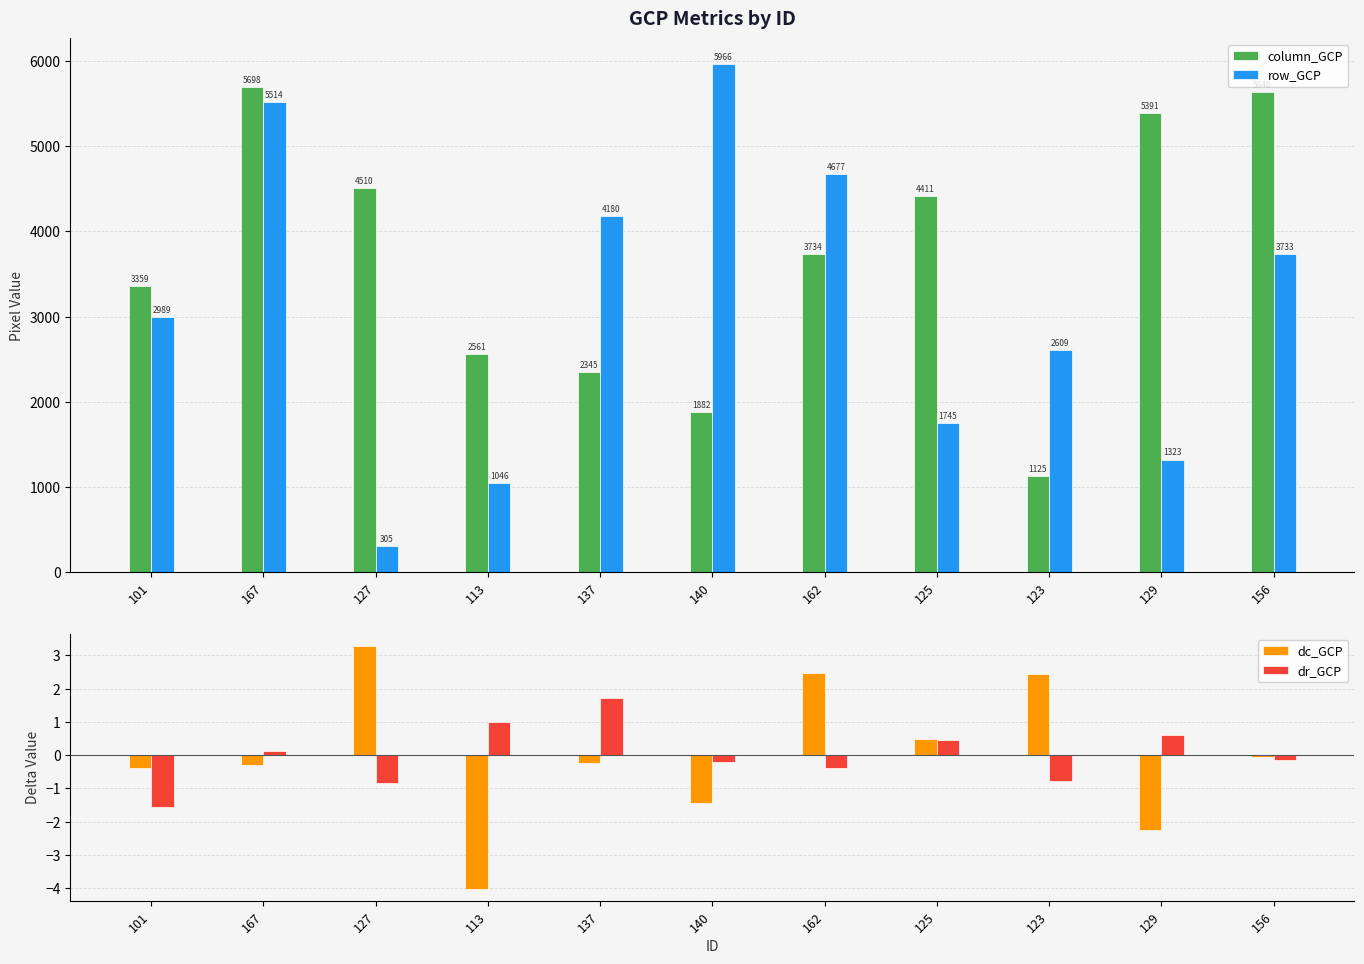

Reading left to right, extract all data points from this chart.

column_GCP: 101=3360.0	167=5698.2	127=4510.0	113=2561.9	137=2345.8	140=1882.7	162=3734.9	125=4411.8	123=1125.4	129=5391.6	156=5640.9
row_GCP: 101=2989.9	167=5514.6	127=305.9	113=1046.8	137=4180.1	140=5966.7	162=4677.2	125=1745.8	123=2609.4	129=1323.1	156=3733.9
dc_GCP: 101=-0.4	167=-0.3	127=3.3	113=-4.0	137=-0.2	140=-1.4	162=2.5	125=0.5	123=2.4	129=-2.3	156=-0.1
dr_GCP: 101=-1.6	167=0.1	127=-0.9	113=1.0	137=1.7	140=-0.2	162=-0.4	125=0.5	123=-0.8	129=0.6	156=-0.1